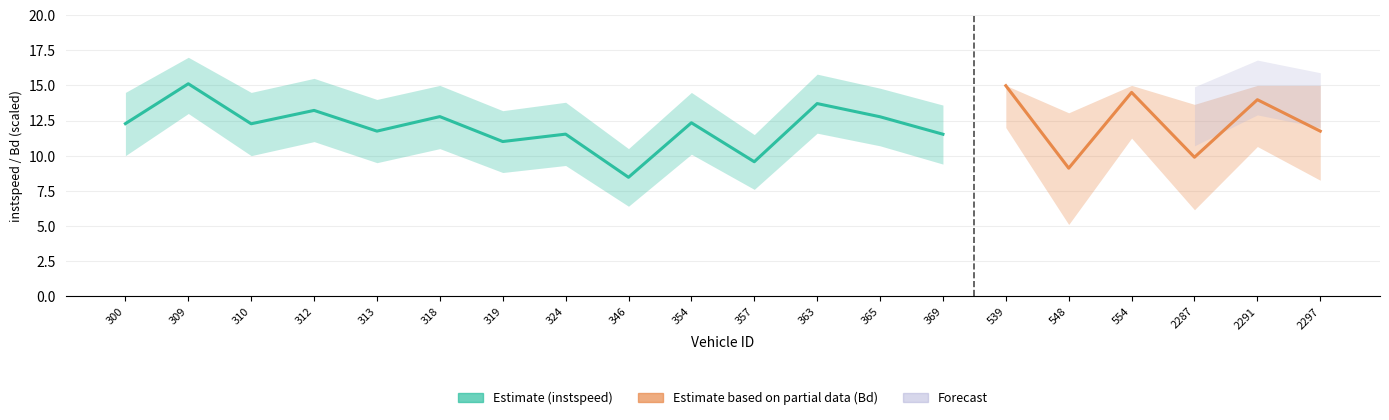

How many data points does each series have?

20